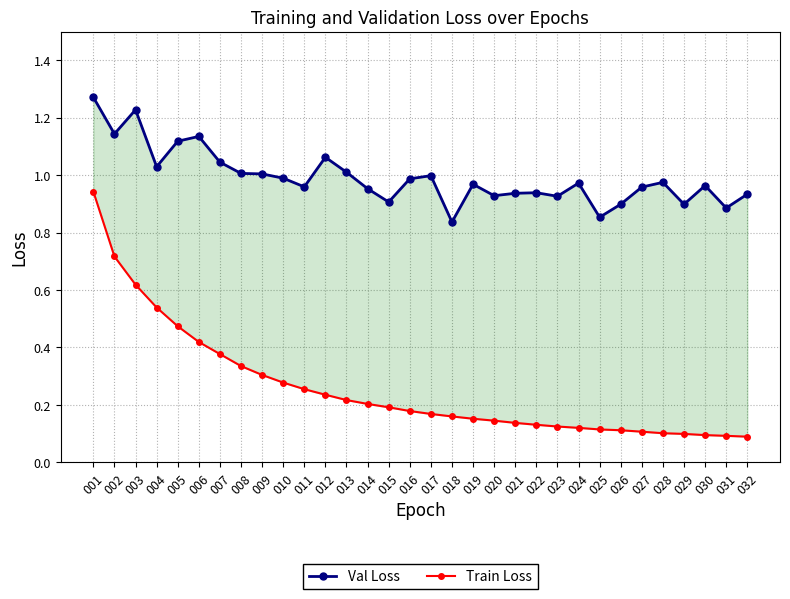

Which label corresponds to the smallest value in the chart?

032